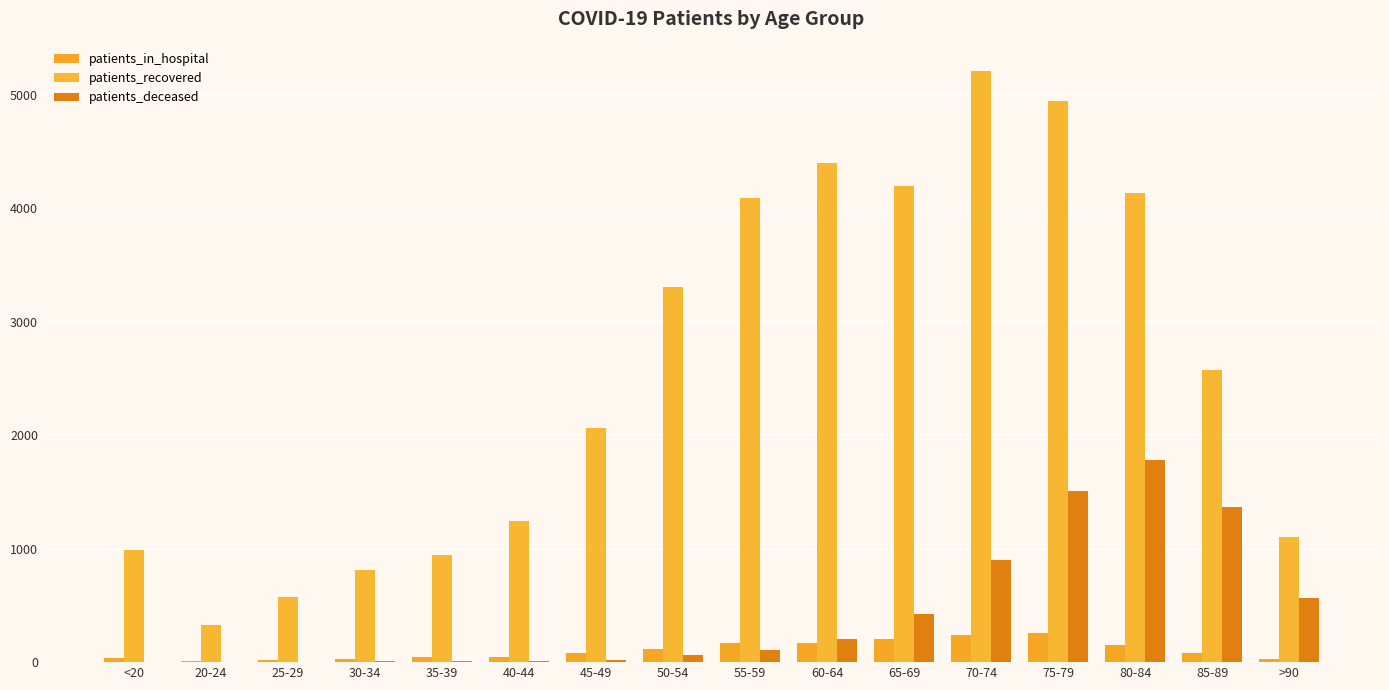

Are the bars grouped side by side (vs. stacked)?

Yes